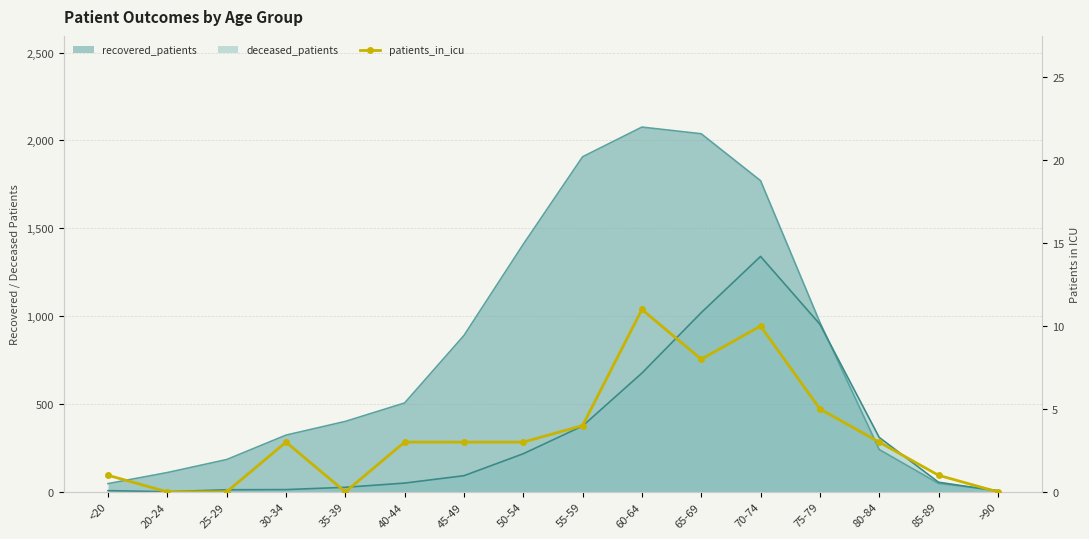

Reading left to right, what are all the values shown in this chart?

1	0	0	3	0	3	3	3	4	11	8	10	5	3	1	0